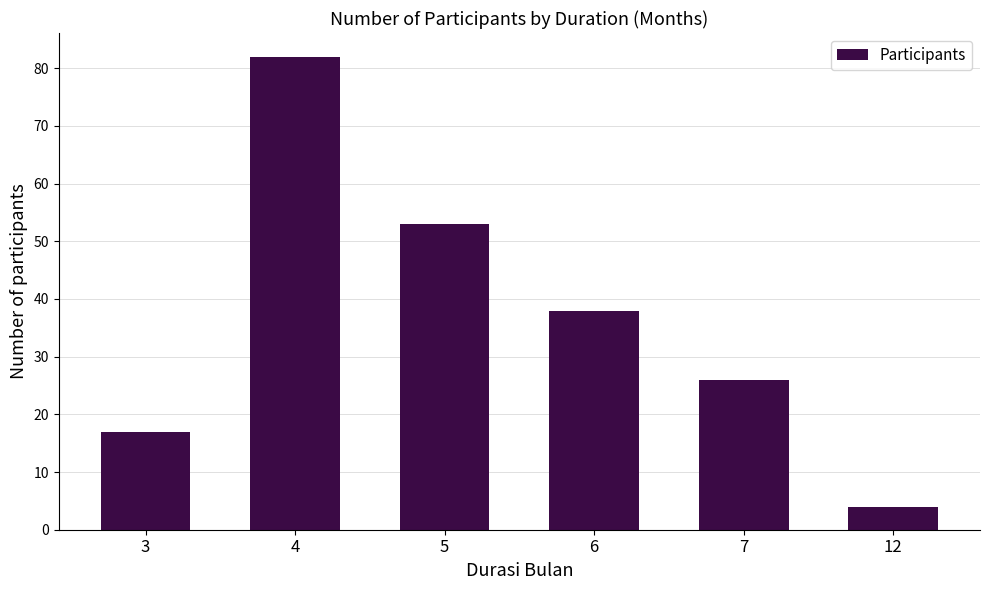

What is the average value?

37